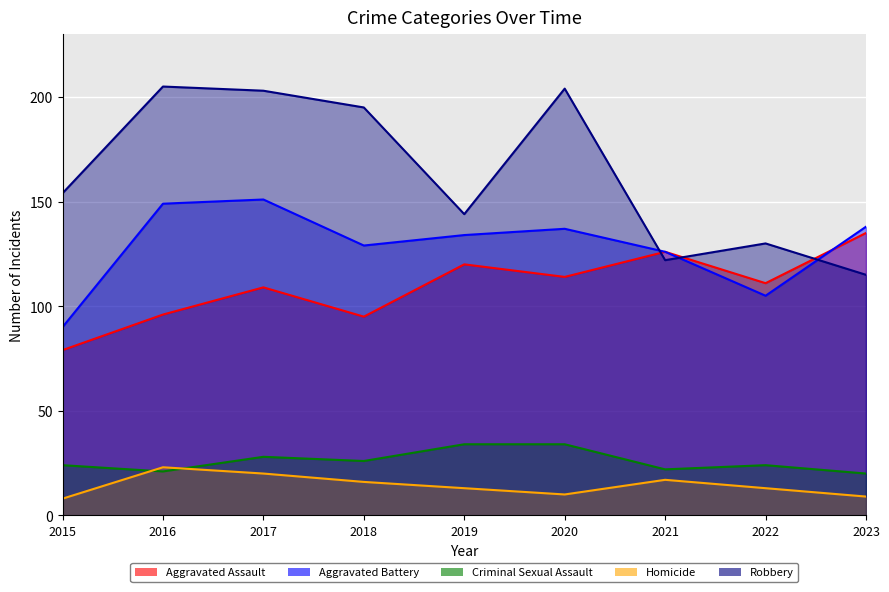

What is the difference between the Robbery values at 2023 and 2017?

88